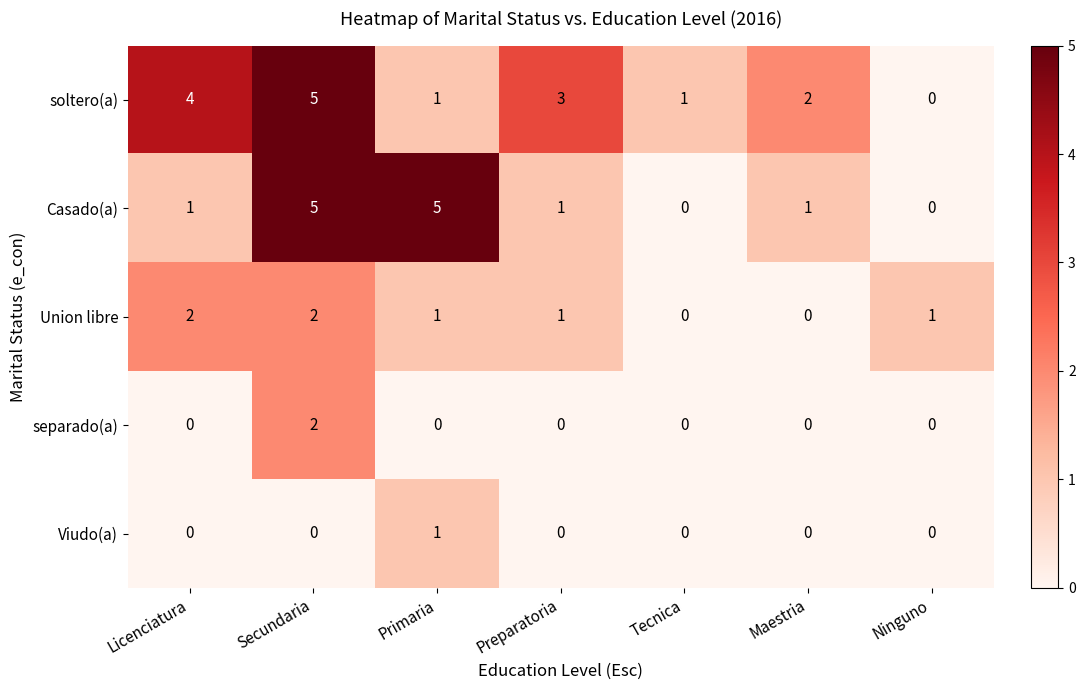

What is the maximum value shown in the chart?

5